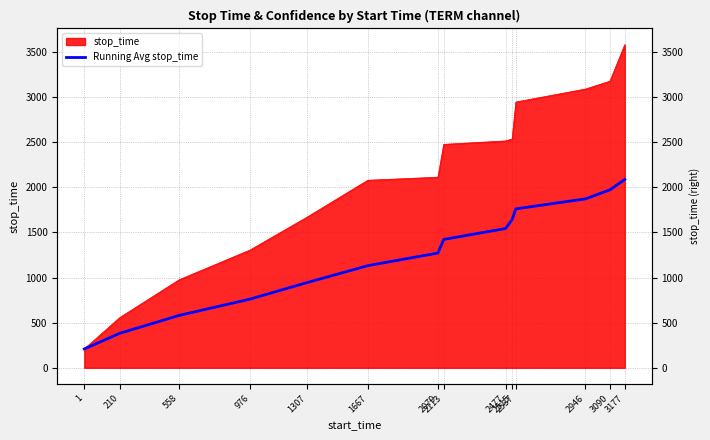

The chart shows a value of 1069.6 at 2515. True or false?

False